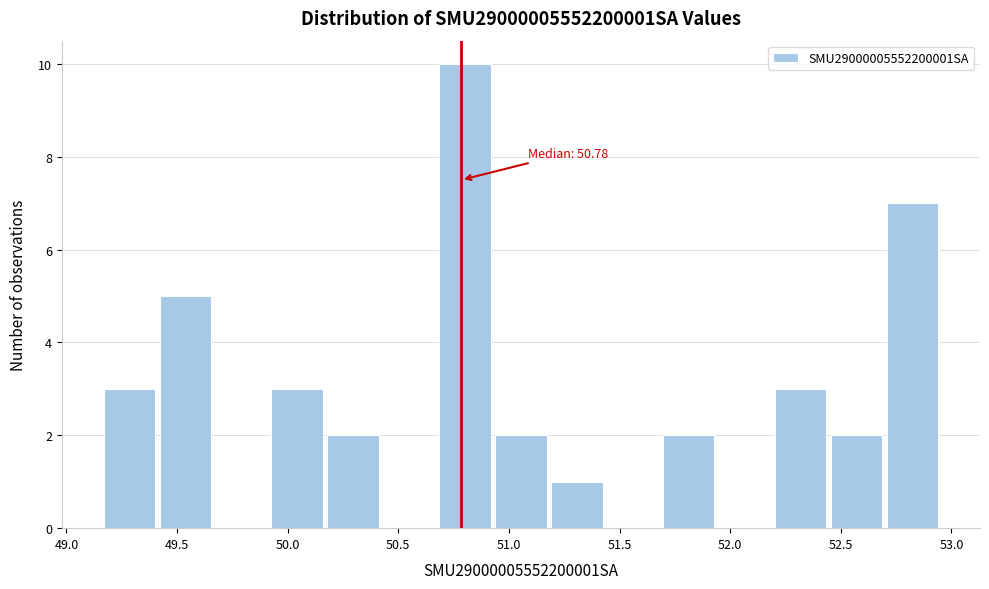

Over which range of the x-axis is the bar tallest?

50.65 to 50.95